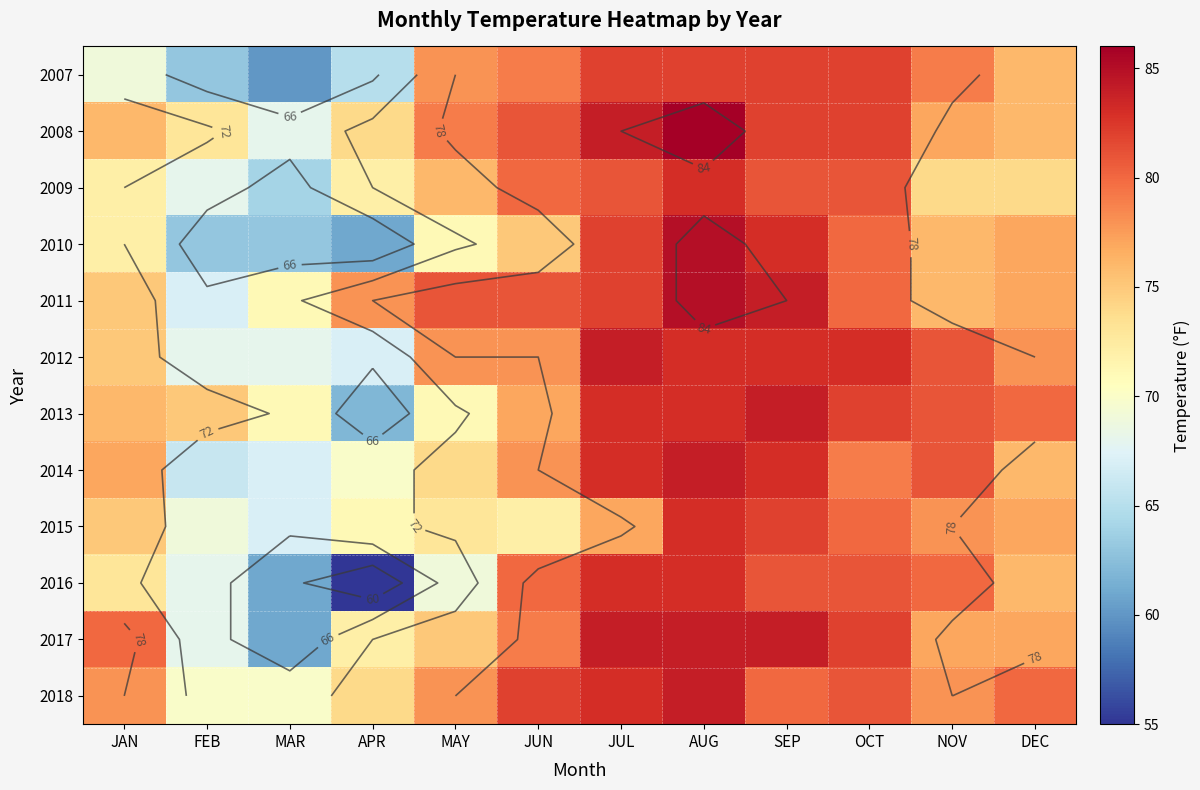

The 2015 series shows 120 at MAR. True or false?

False